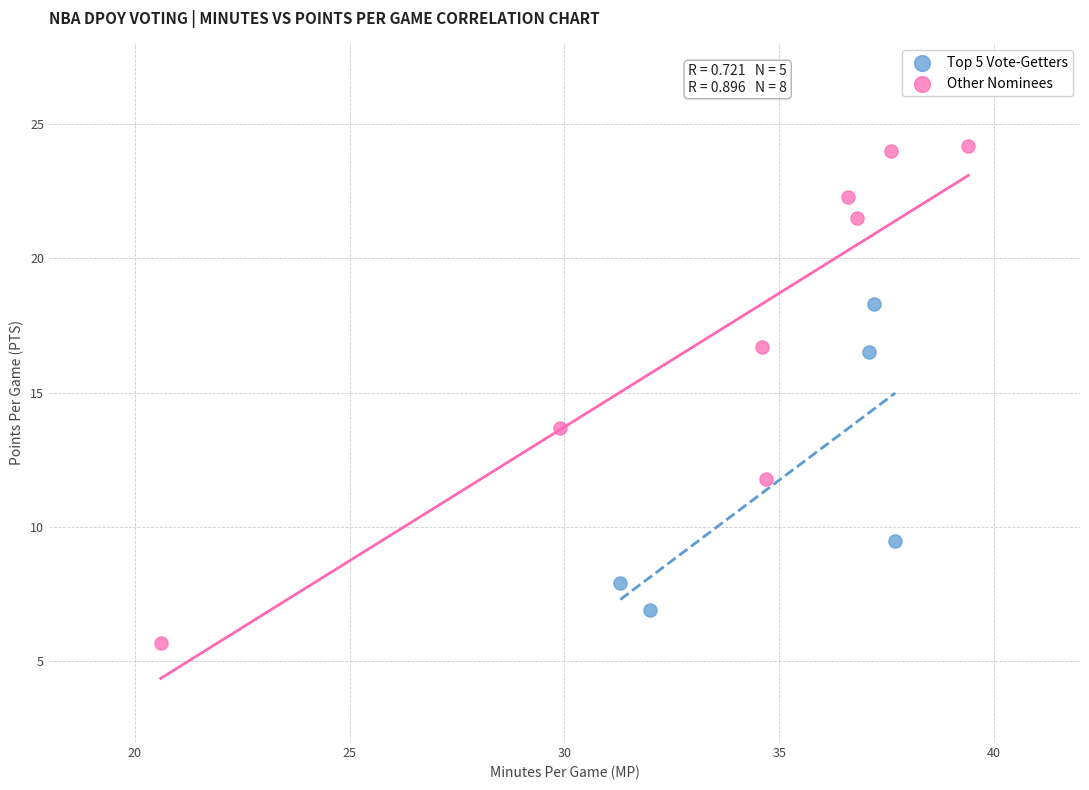

Which series contains the highest Y value?

Other Nominees